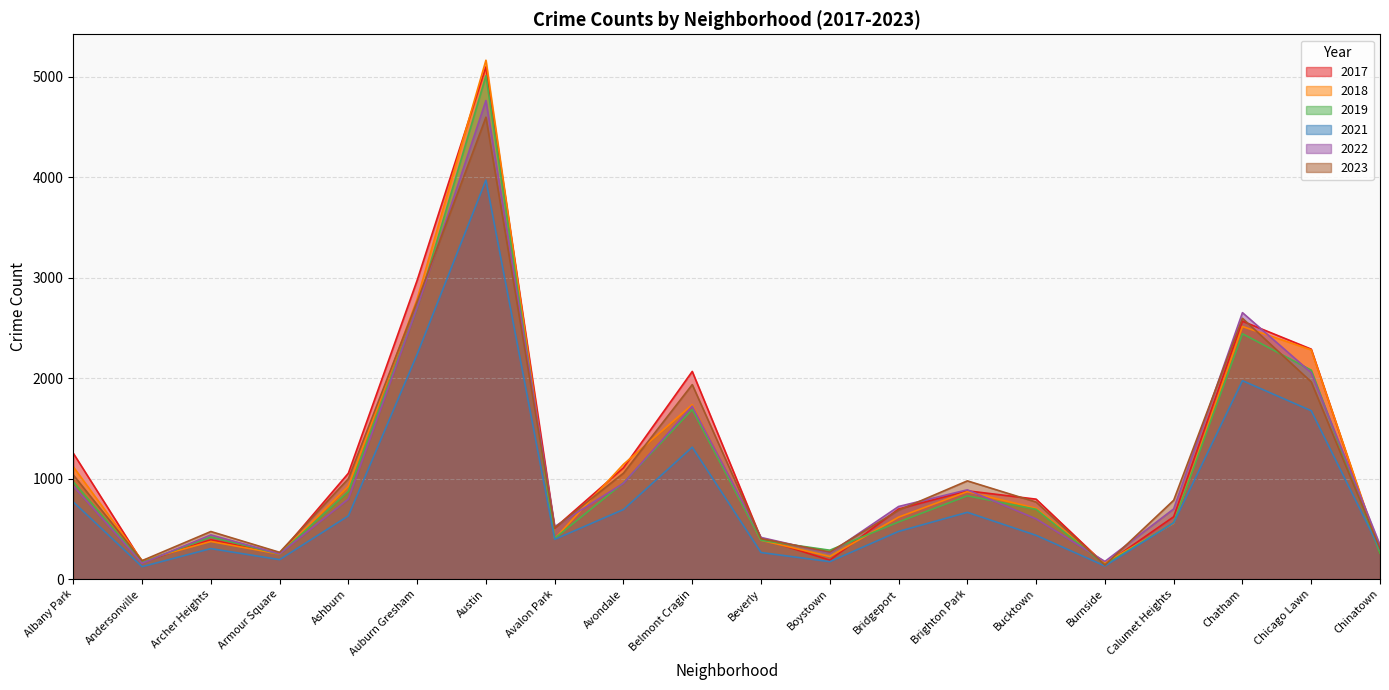

The 2018 series shows 598 at Albany Park. True or false?

False